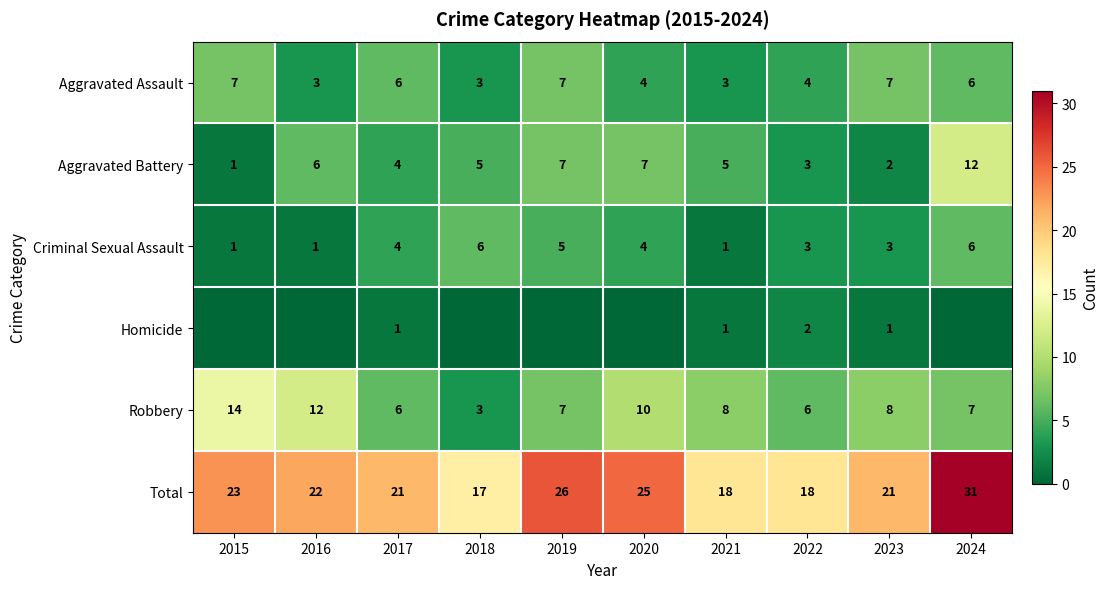

Between 2016 and 2023, which is larger?

2023